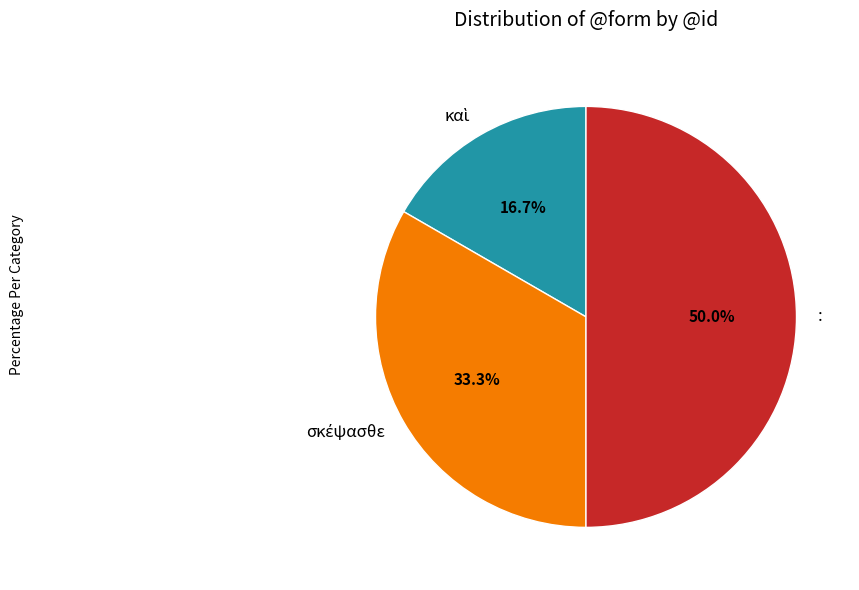

Which slice is the largest?

: